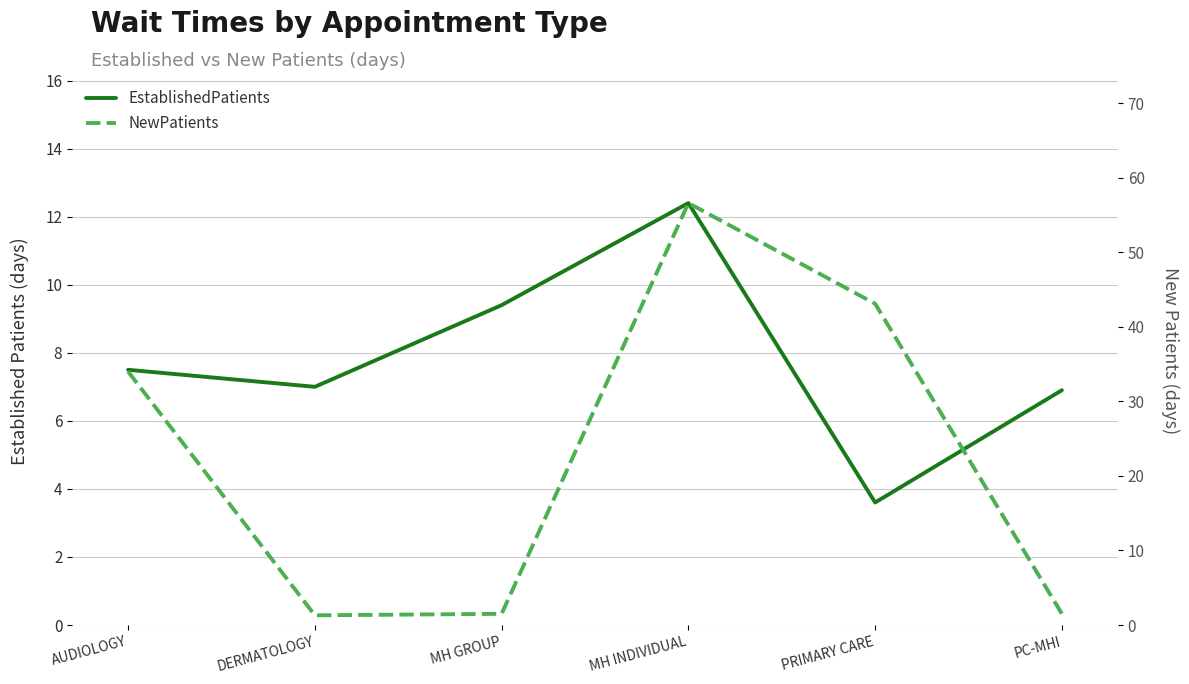

How many interior local peaks does the NewPatients series have?

1